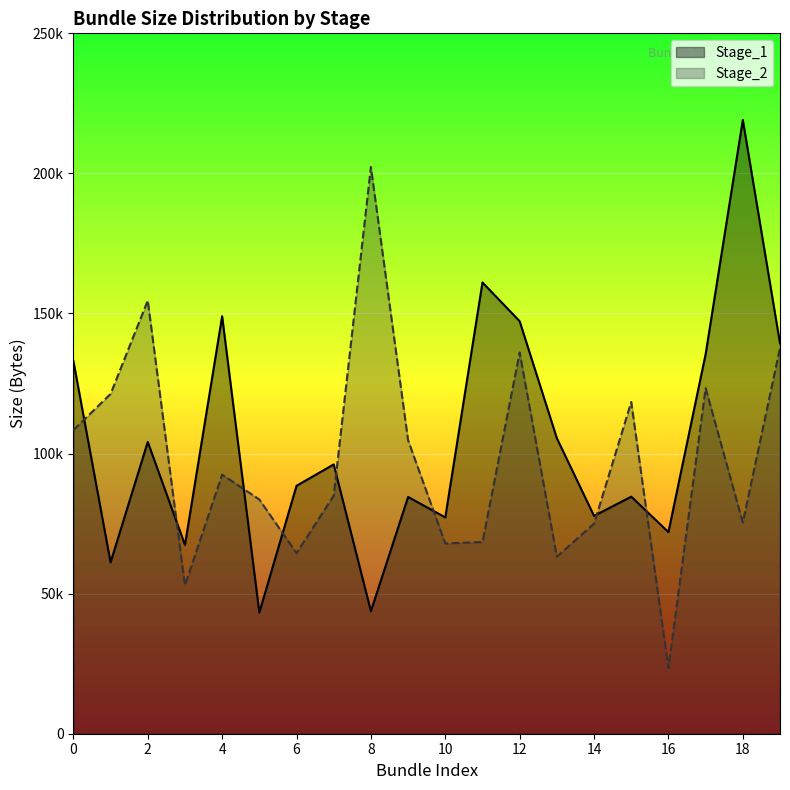

What is the spread (max minus min) of values at 16?

48536